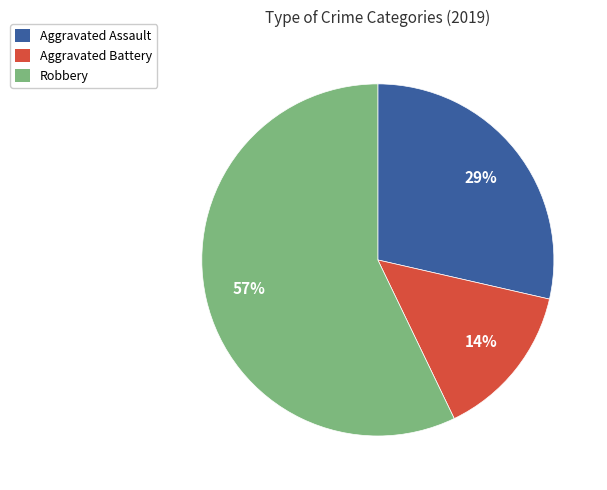

To the nearest percent, what is the average slice percentage?

33%